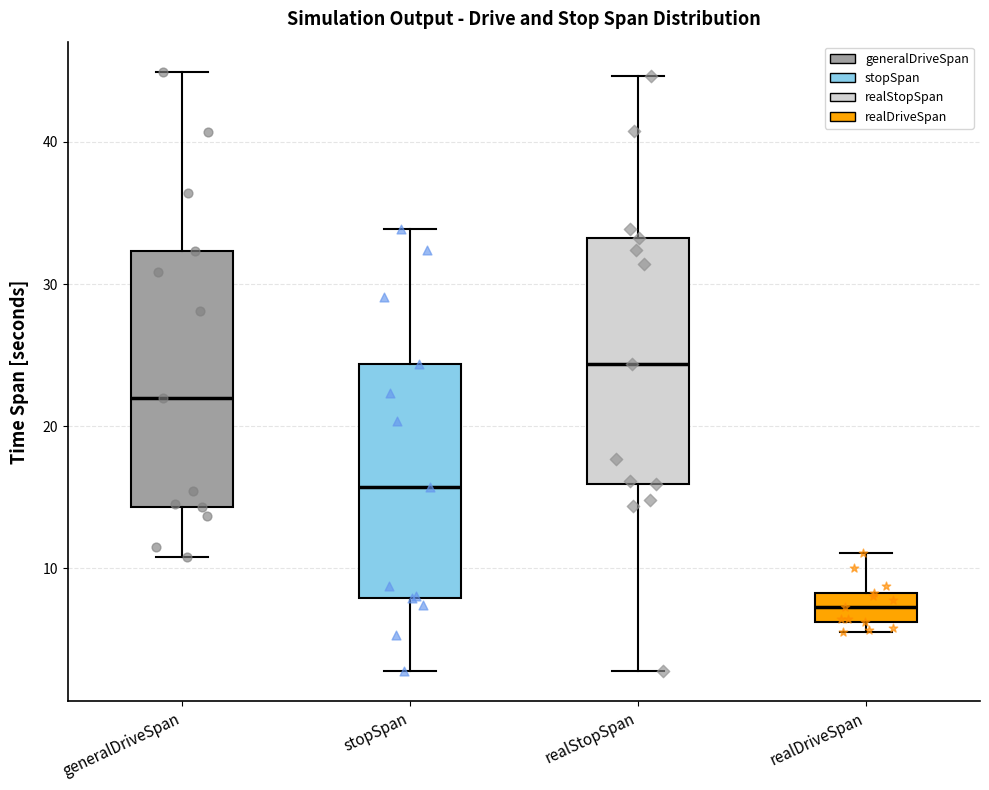

Which box's median line is the highest?

realStopSpan